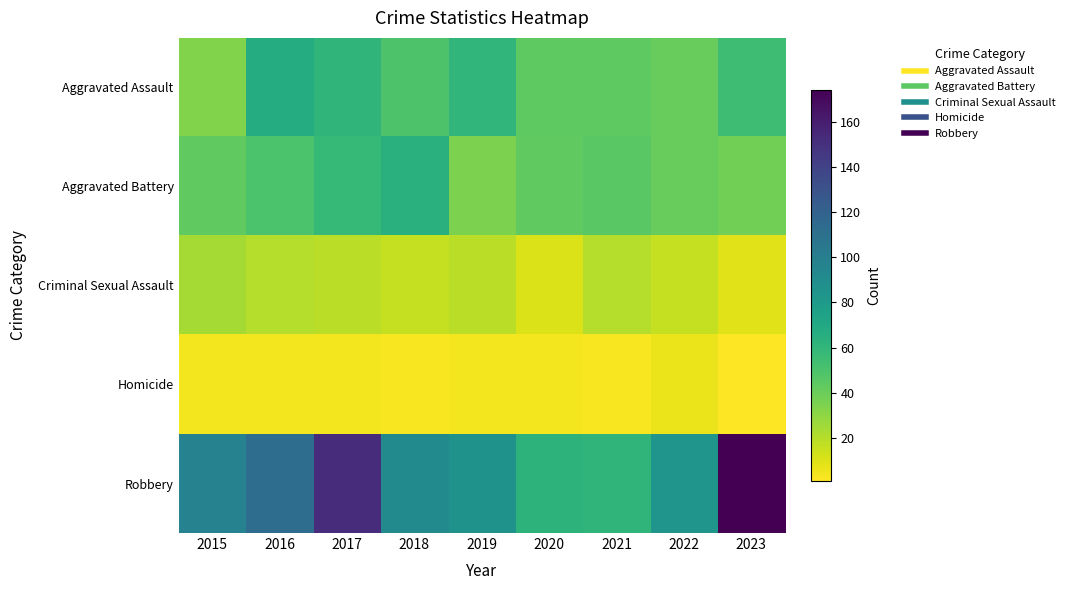

What is the total value across all series at 2018?

224